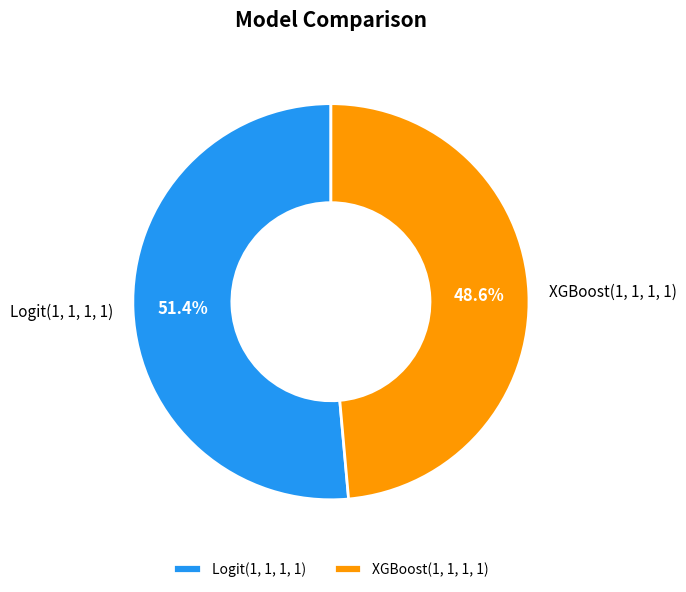

To the nearest percent, what portion does Logit(1, 1, 1, 1) represent?

51%